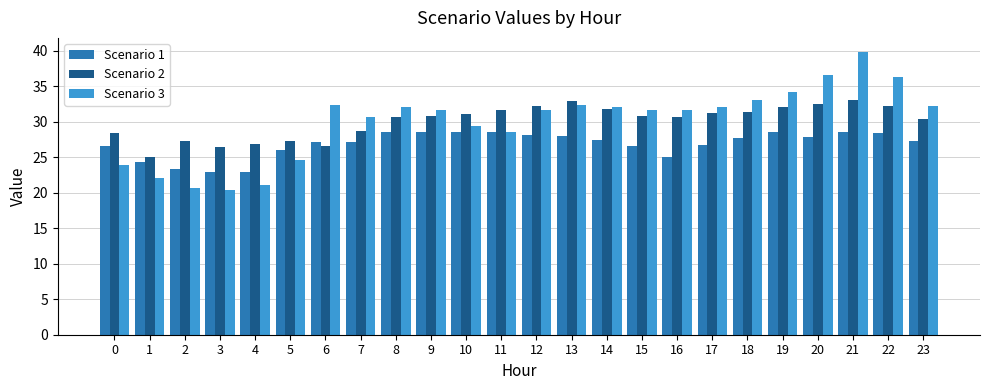

Is it true that Scenario 3 equals 17.6 at 13?

False